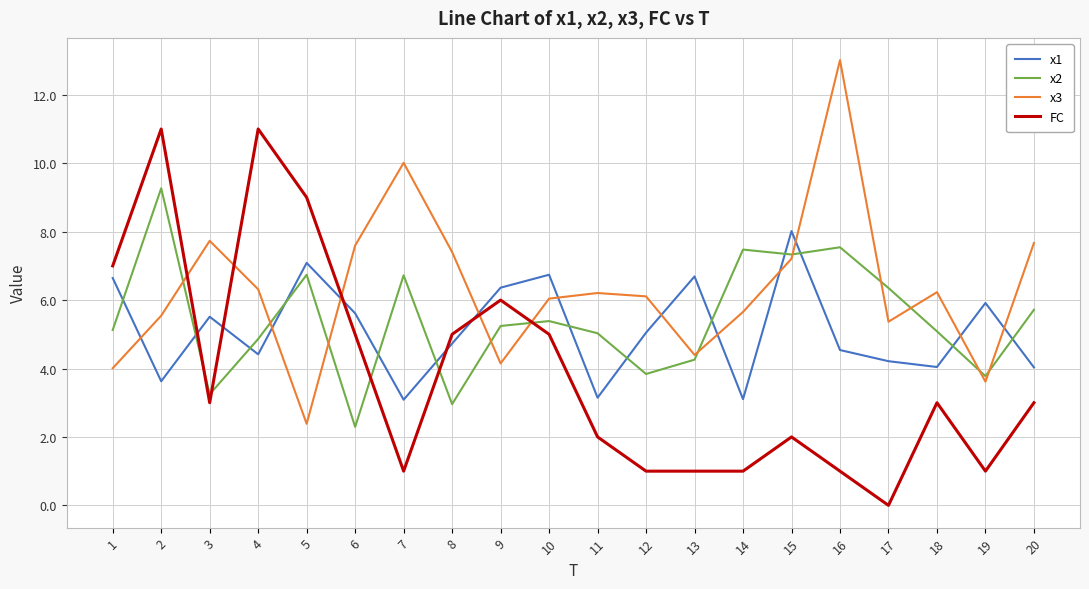

At which category does x1 reach its first local valley?

2